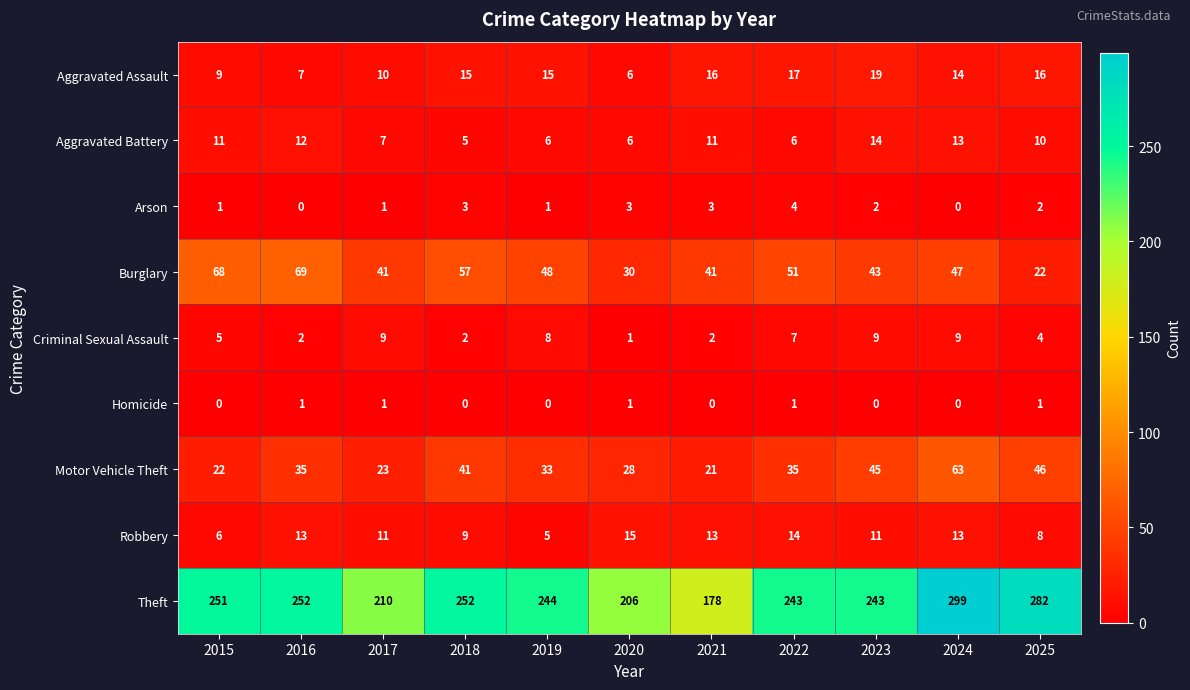

At which category is the sum across all series the highest?

2024